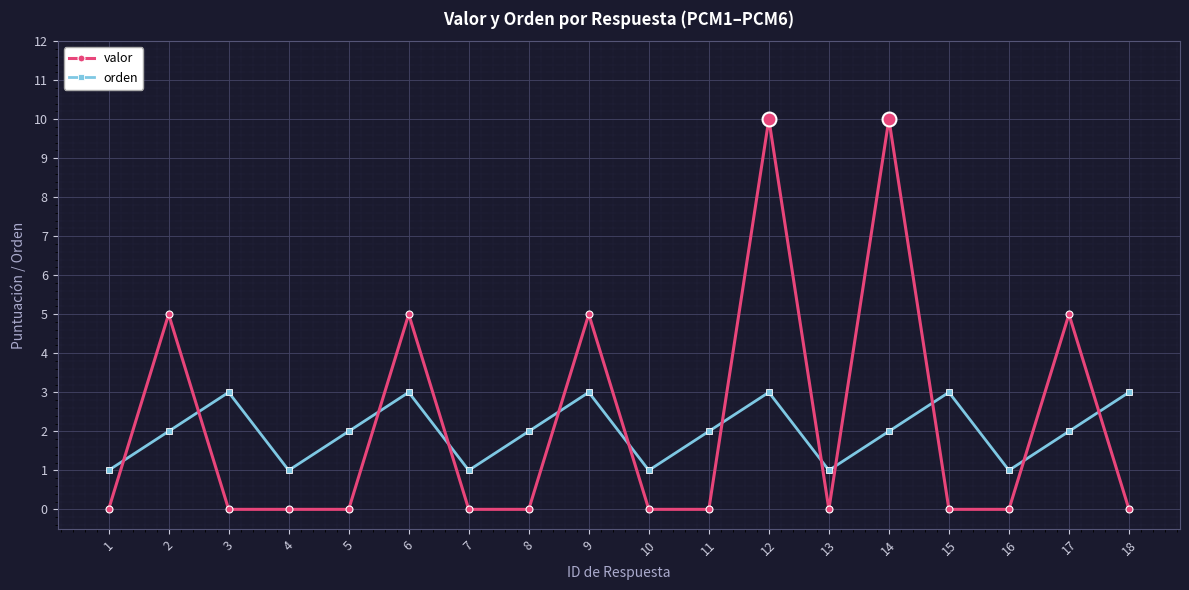

What is the difference between the maximum and second lowest values in the valor series?

10